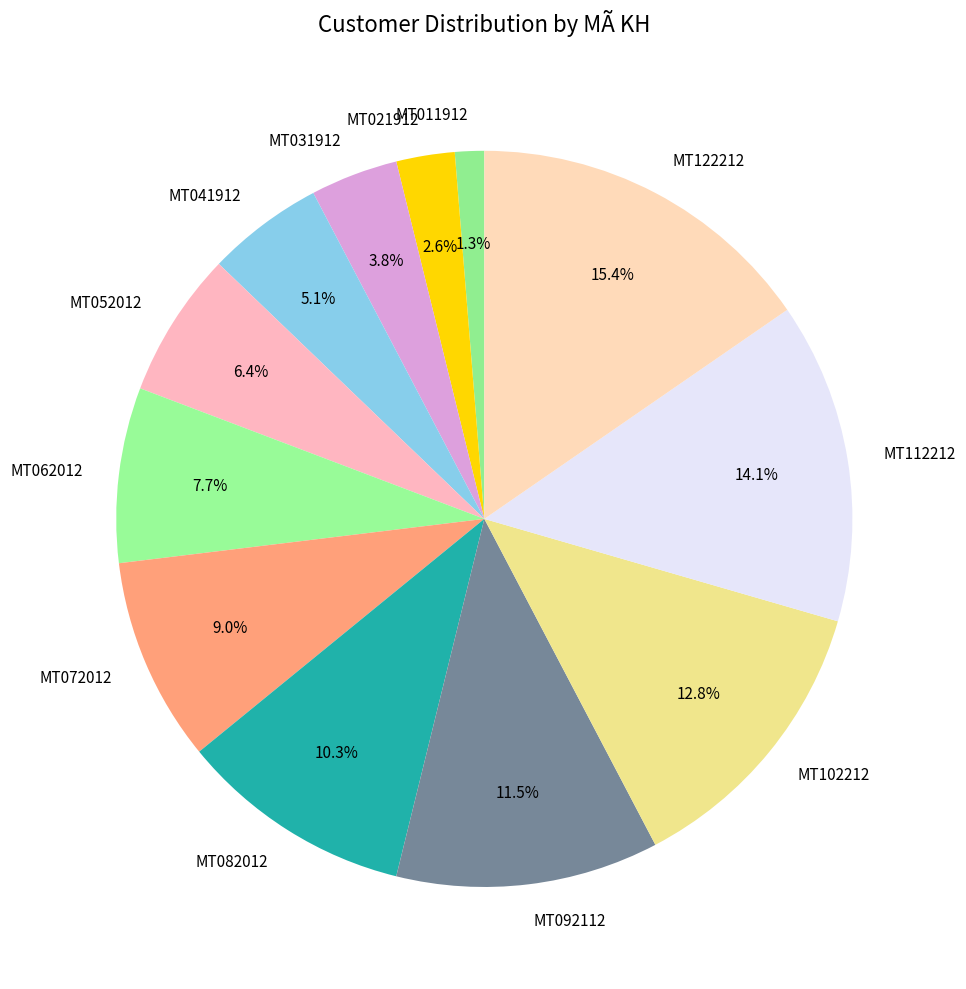

Which has a higher value, MT062012 or MT011912?

MT062012